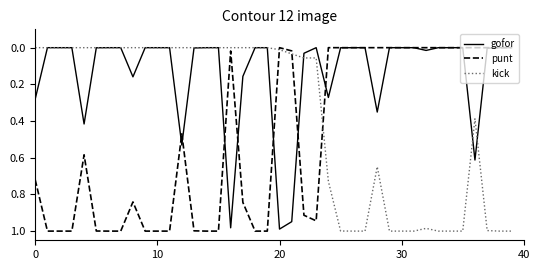

What are all the series names shown in the legend?

gofor, punt, kick